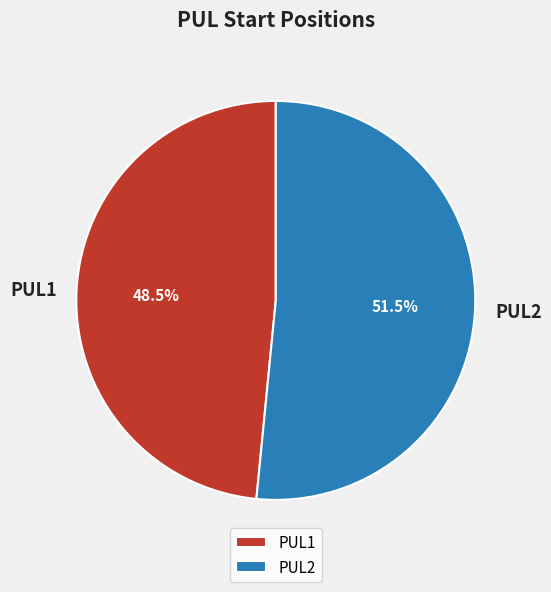

How many segments does this pie chart have?

2